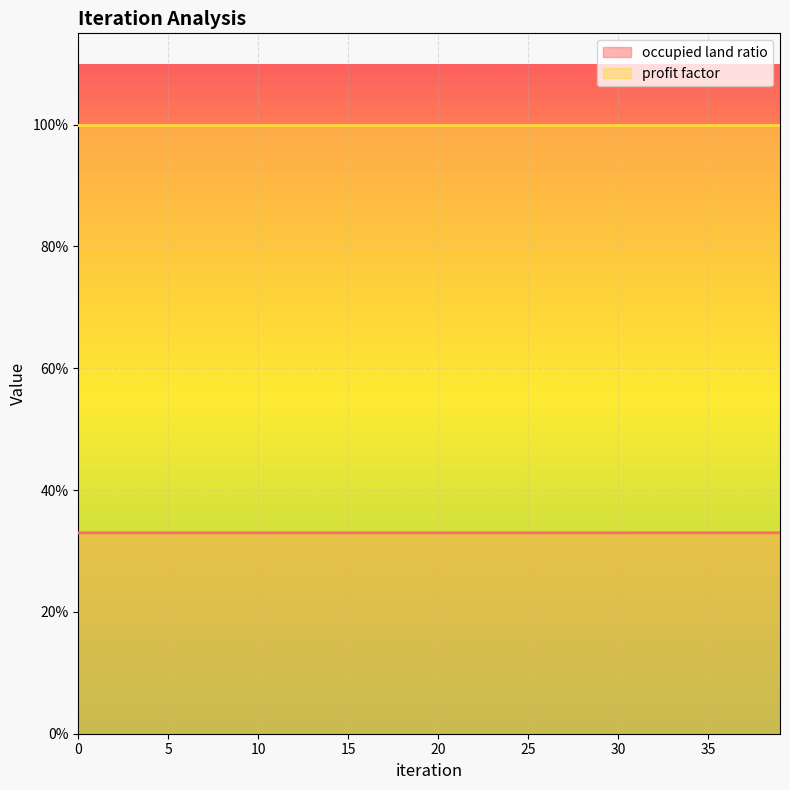

What are all the series names shown in the legend?

occupied land ratio, profit factor